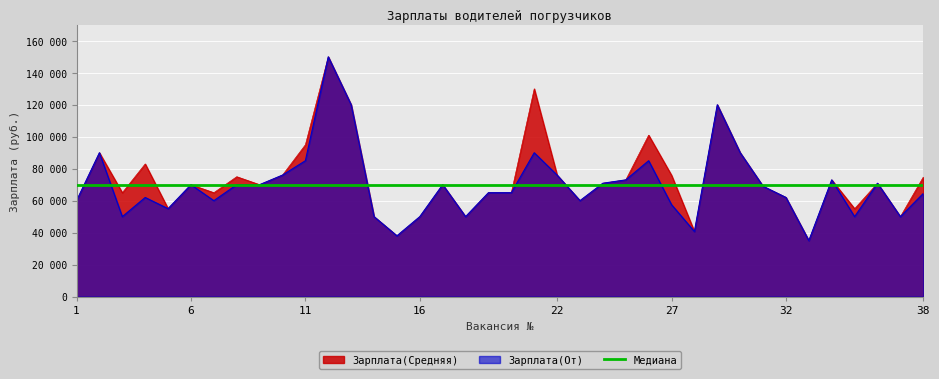

What is the sum of the values at 23 and 24?

143900